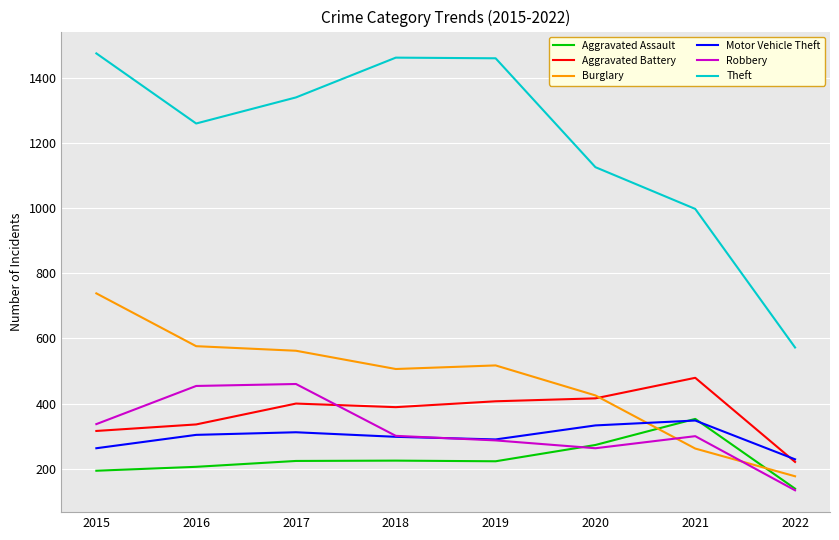

What is the difference between the Motor Vehicle Theft values at 2016 and 2018?

6